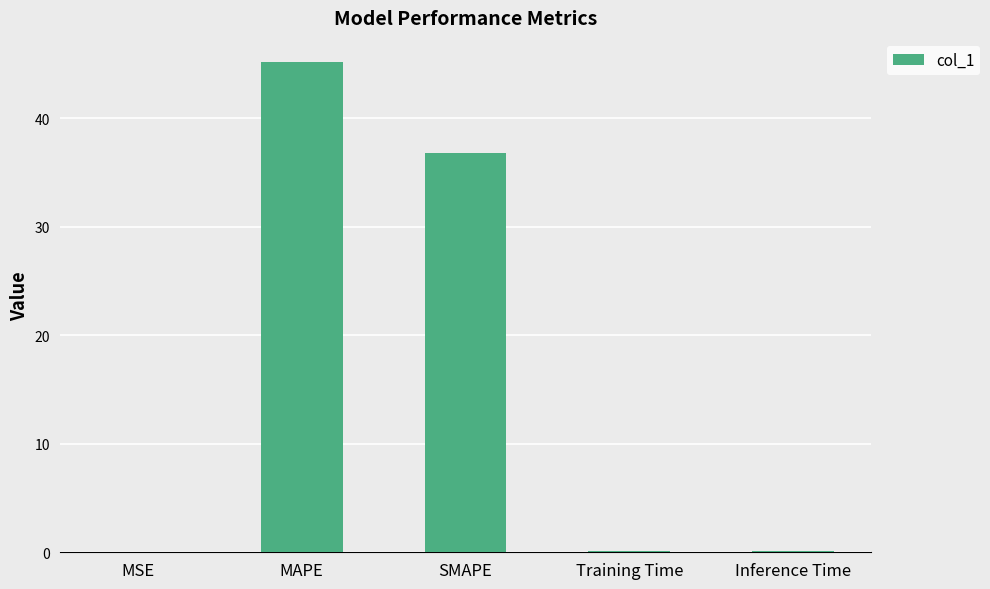

Approximately how many times larger is the value at MAPE compared to SMAPE?

1.2